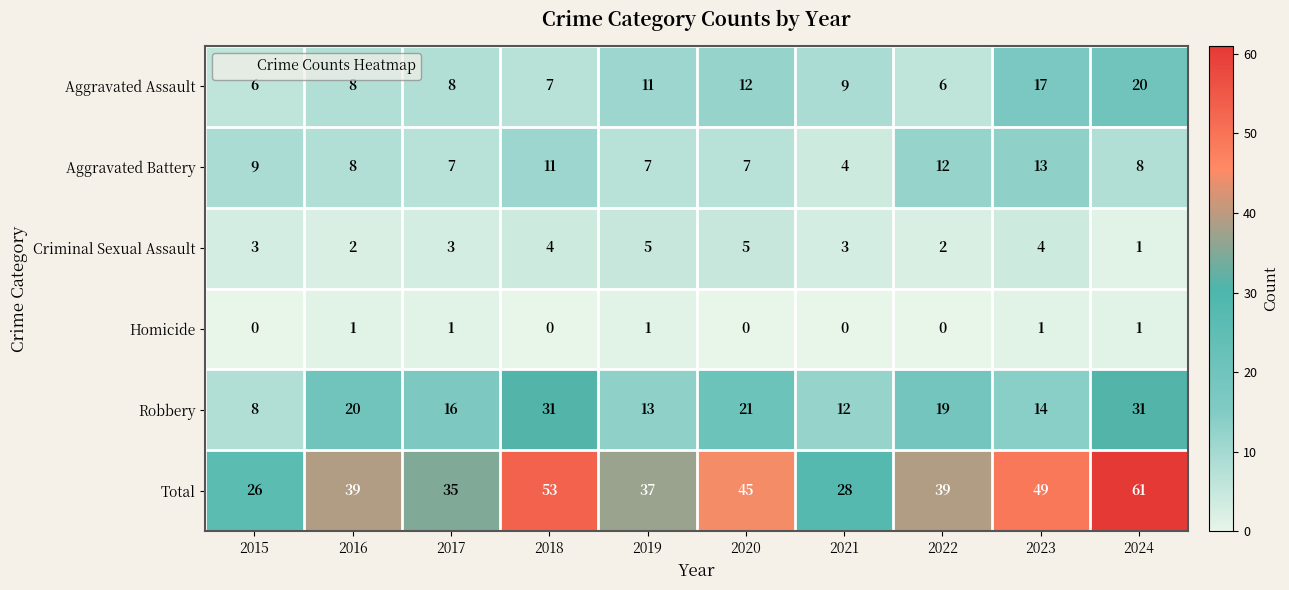

How many values in the Robbery series are below 19?

5